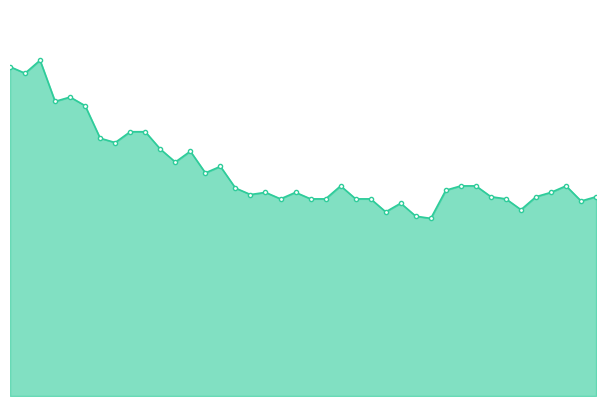

What is the value of the 12th point from the left?

108